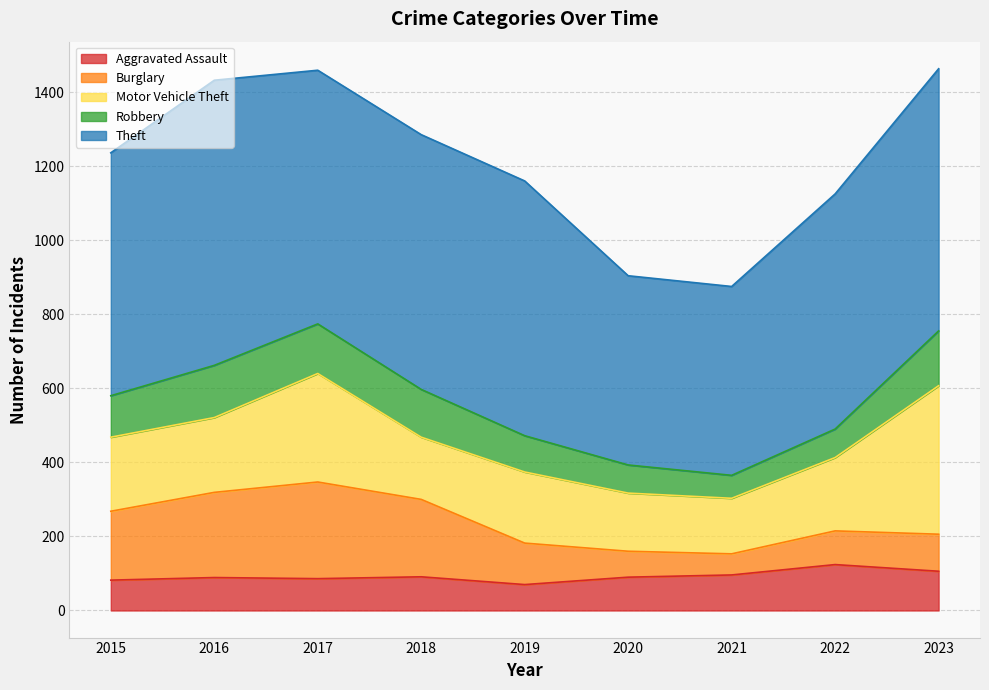

Where is the first local maximum for Theft?

2016